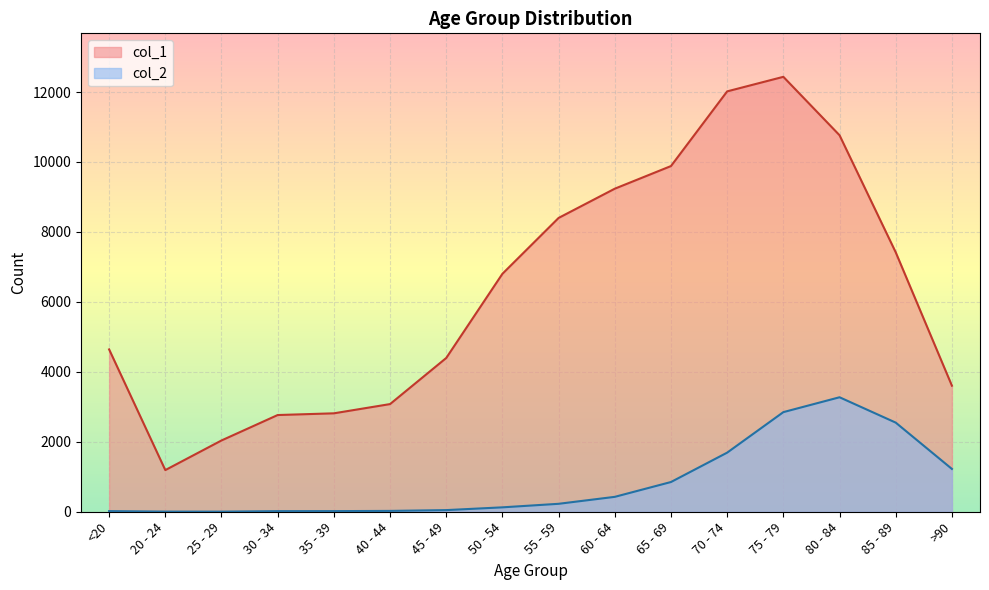

List the series in order of their overall mean, highest first.

col_1, col_2